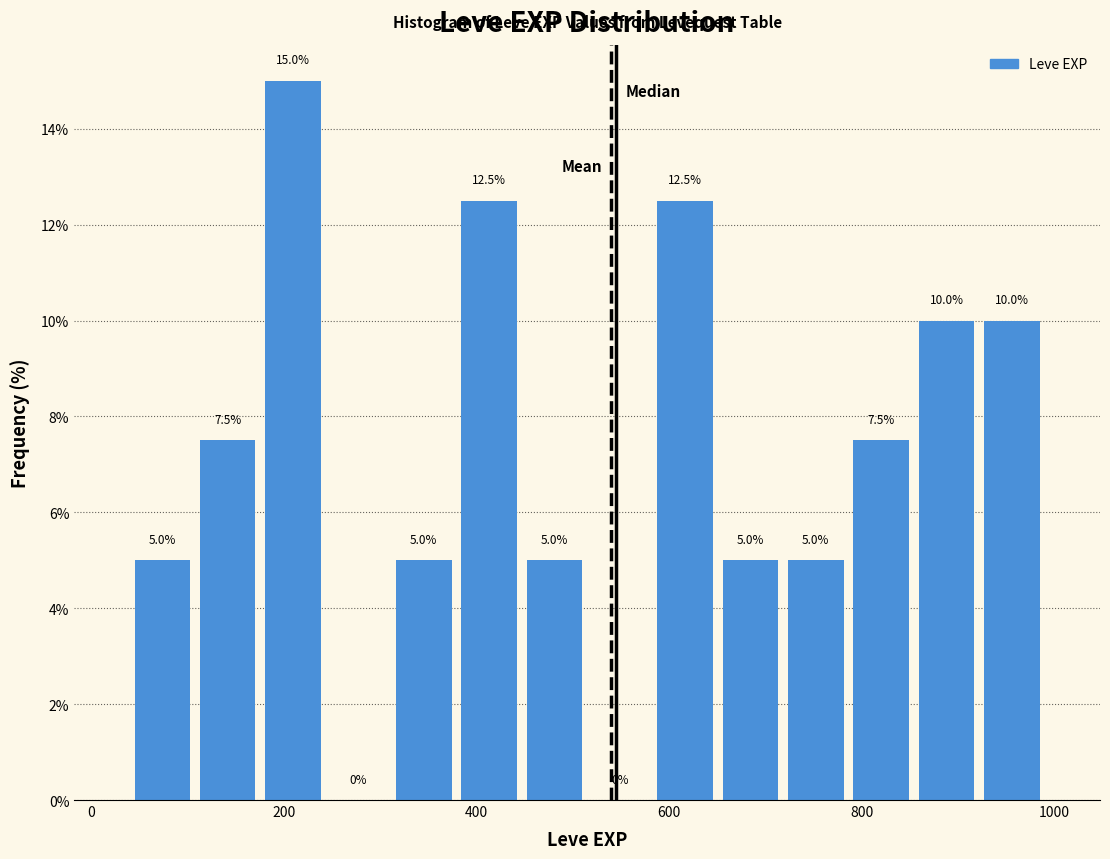

Read against the x-axis, roughly where is the centre of the tallest bar?

200